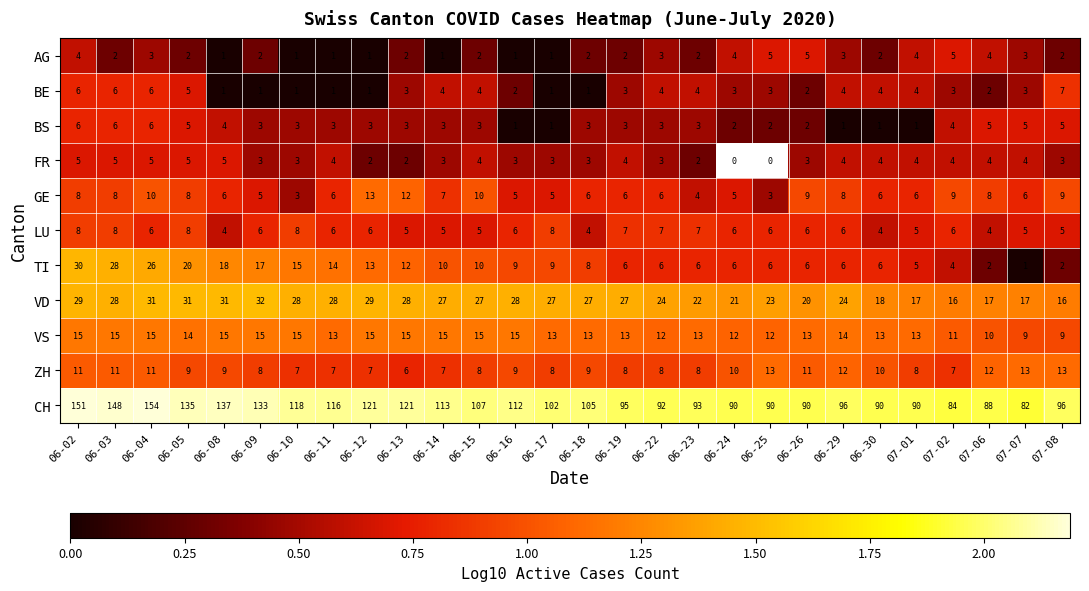

Is the value of ZH at 06-09 greater than the value of LU at 06-23?

Yes